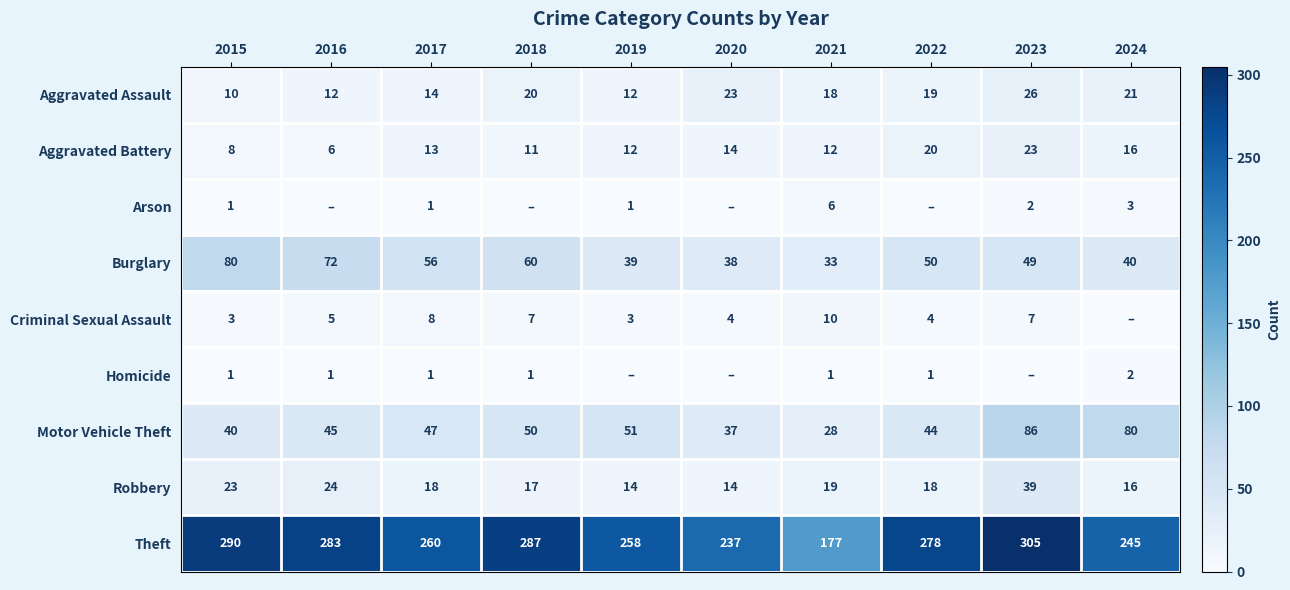

Where is Burglary nearest to the value 56?

2017